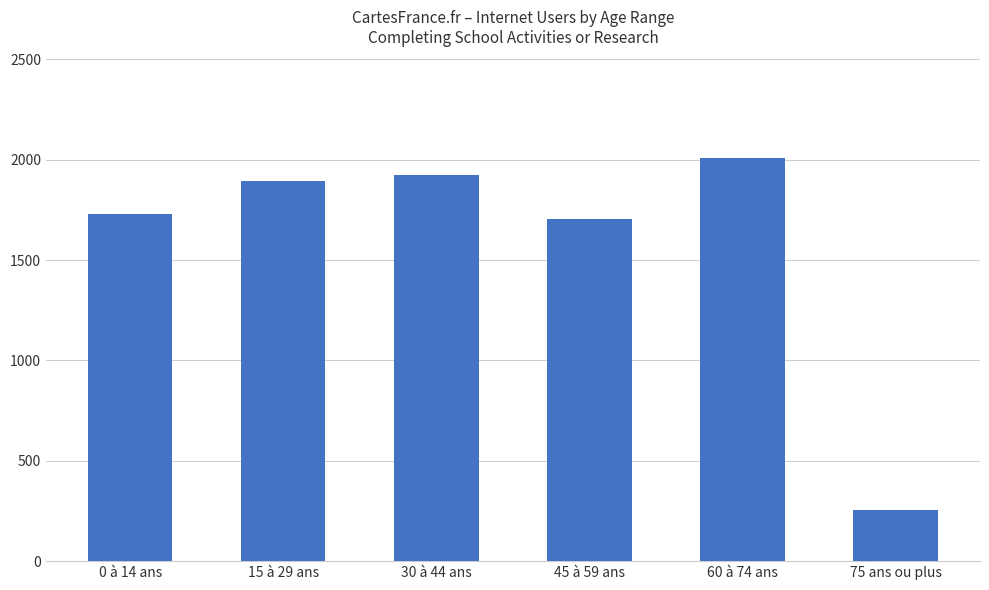

What position from the left is 30 à 44 ans?

3